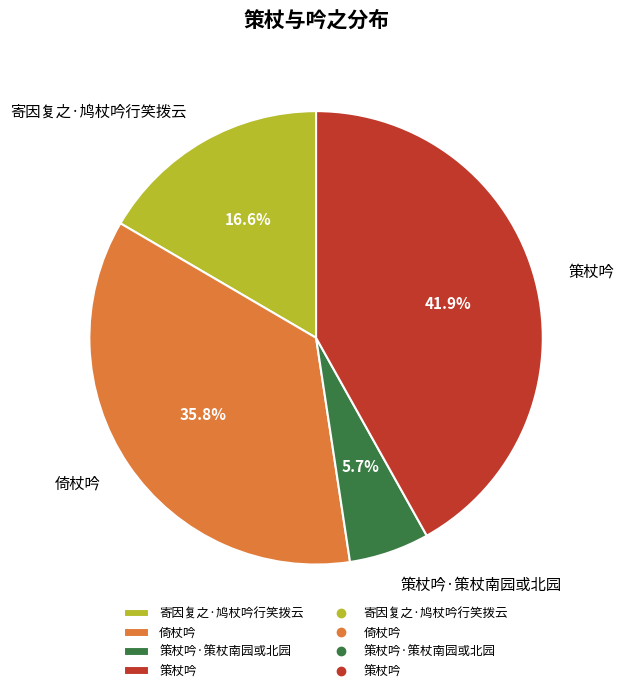

Approximately how many times larger is the value at 倚杖吟 compared to 策杖吟·策杖南园或北园?

6.3